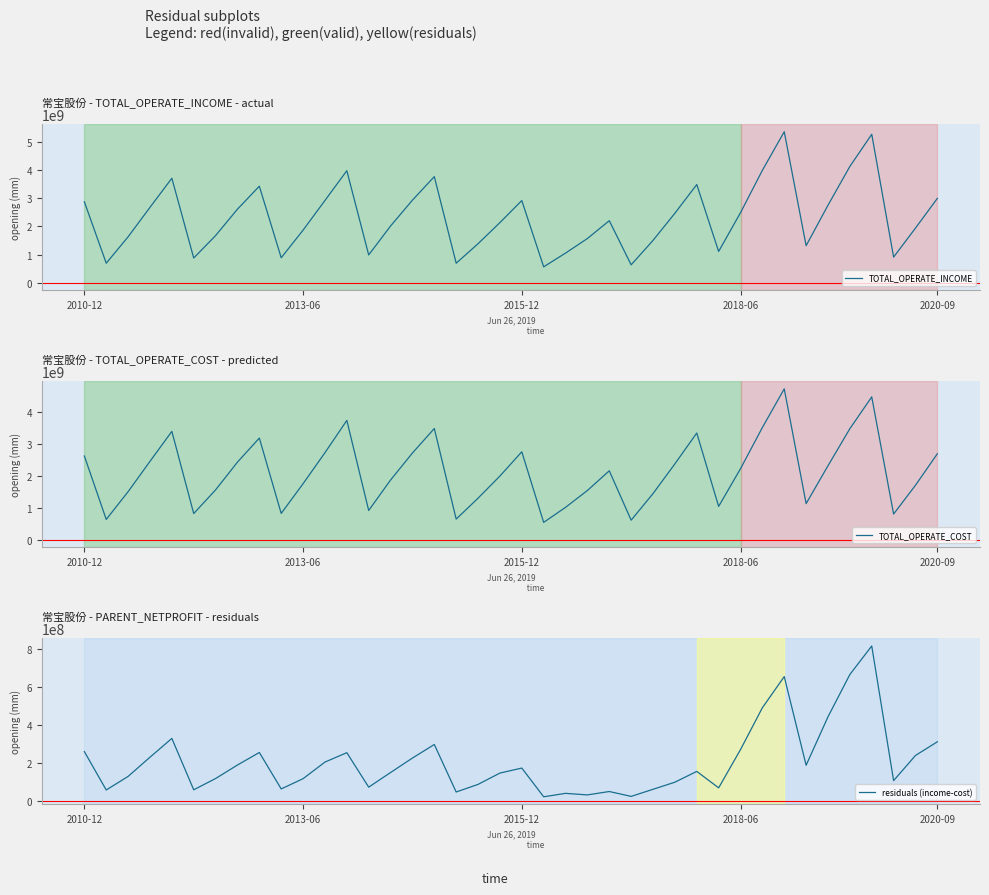

The TOTAL_OPERATE_INCOME series shows 2250743392.3 at 16. True or false?

False